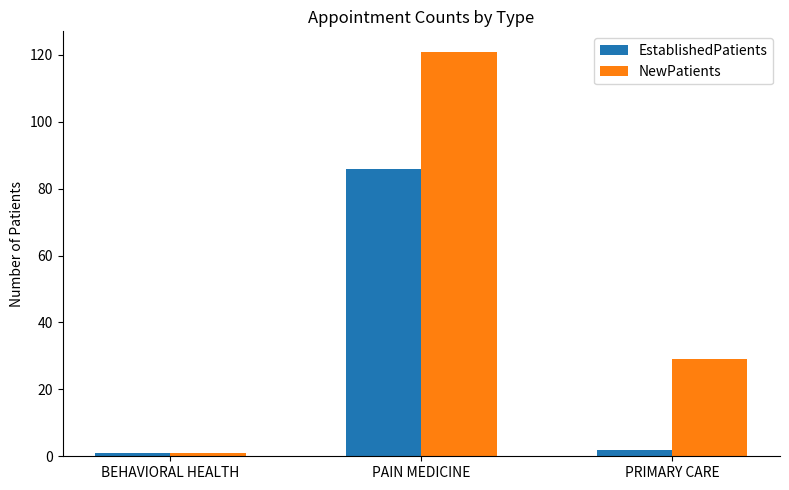

What is the difference between the NewPatients values at PAIN MEDICINE and BEHAVIORAL HEALTH?

120